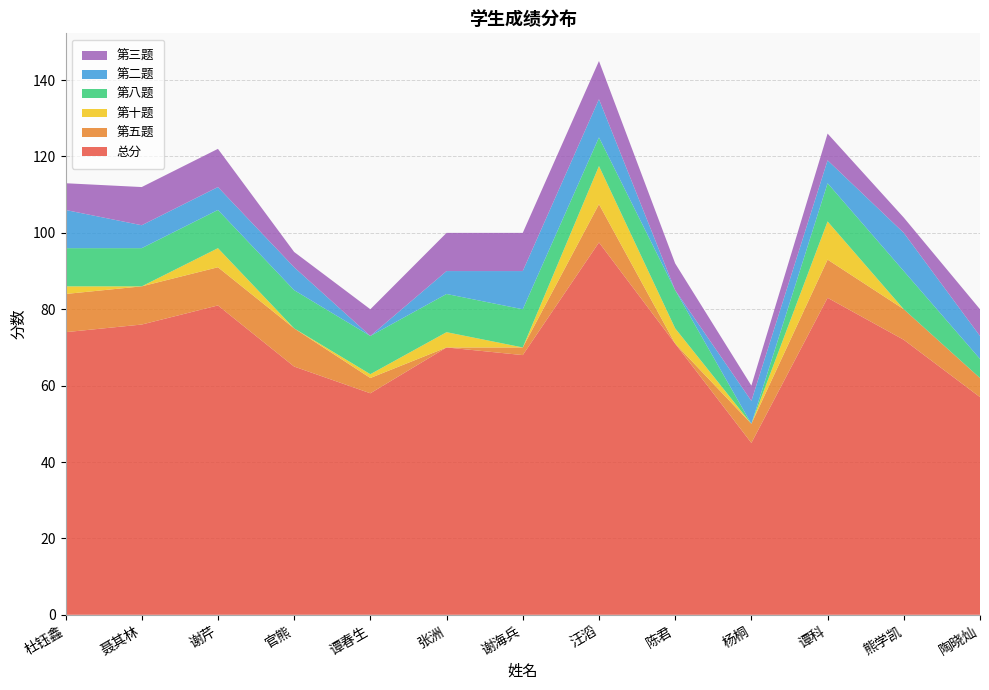

Reading left to right, extract all data points from this chart.

总分: 杜钰鑫=74.0	聂其林=76.0	谢芹=81.0	官熊=65.0	谭春生=58.0	张洲=70.0	谢海兵=68.0	汪滔=97.5	陈君=71.0	杨桐=45.0	谭科=83.0	熊学凯=72.0	陶晓灿=57.0
第五题: 杜钰鑫=10.0	聂其林=10.0	谢芹=10.0	官熊=10.0	谭春生=4.0	张洲=0.0	谢海兵=2.0	汪滔=10.0	陈君=0.0	杨桐=5.0	谭科=10.0	熊学凯=8.0	陶晓灿=5.0
第十题: 杜钰鑫=2.0	聂其林=0.0	谢芹=5.0	官熊=0.0	谭春生=1.0	张洲=4.0	谢海兵=0.0	汪滔=10.0	陈君=4.0	杨桐=0.0	谭科=10.0	熊学凯=0.0	陶晓灿=0.0
第八题: 杜钰鑫=10.0	聂其林=10.0	谢芹=10.0	官熊=10.0	谭春生=10.0	张洲=10.0	谢海兵=10.0	汪滔=7.5	陈君=10.0	杨桐=0.0	谭科=10.0	熊学凯=10.0	陶晓灿=5.0
第二题: 杜钰鑫=10.0	聂其林=6.0	谢芹=6.0	官熊=6.0	谭春生=0.0	张洲=6.0	谢海兵=10.0	汪滔=10.0	陈君=0.0	杨桐=6.0	谭科=6.0	熊学凯=10.0	陶晓灿=6.0
第三题: 杜钰鑫=7.0	聂其林=10.0	谢芹=10.0	官熊=4.0	谭春生=7.0	张洲=10.0	谢海兵=10.0	汪滔=10.0	陈君=7.0	杨桐=4.0	谭科=7.0	熊学凯=4.0	陶晓灿=7.0